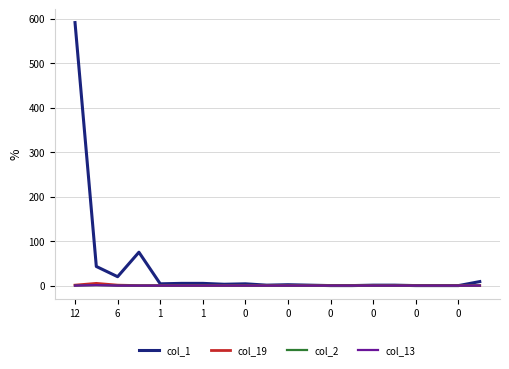

True or false: col_13 and col_1 intersect in this chart.

False